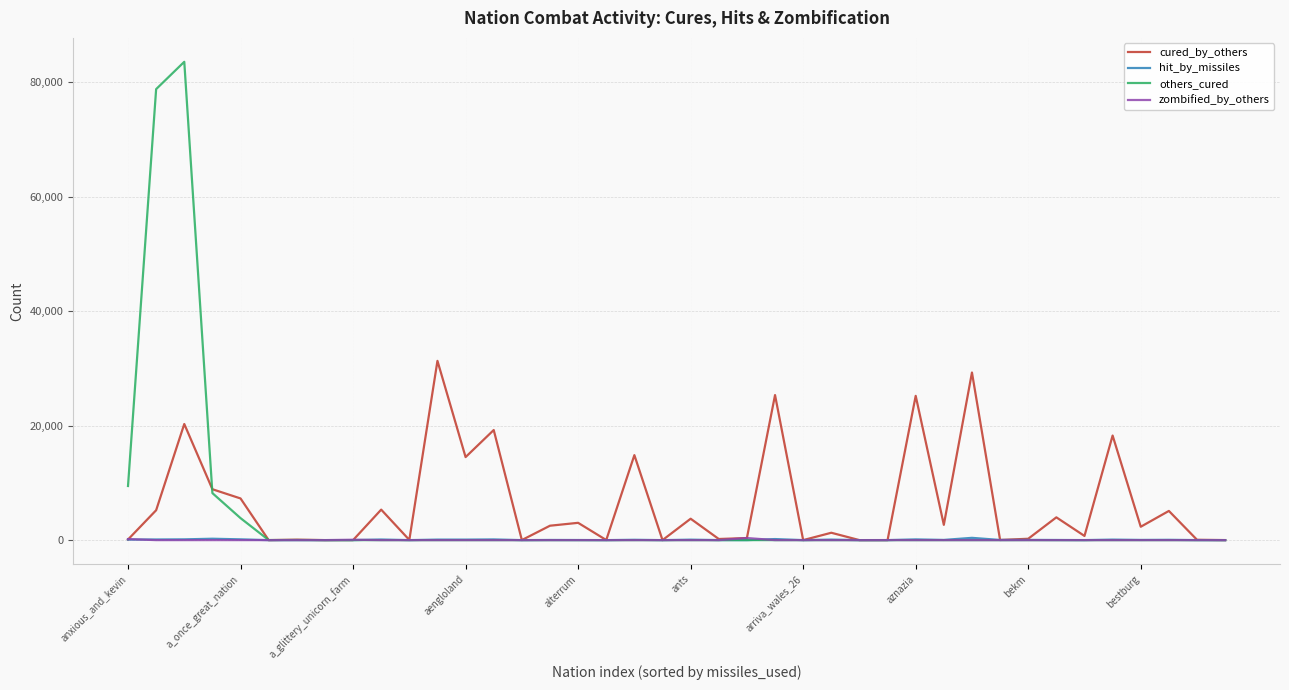

What is the difference between the second highest and minimum values in the zombified_by_others series?

181